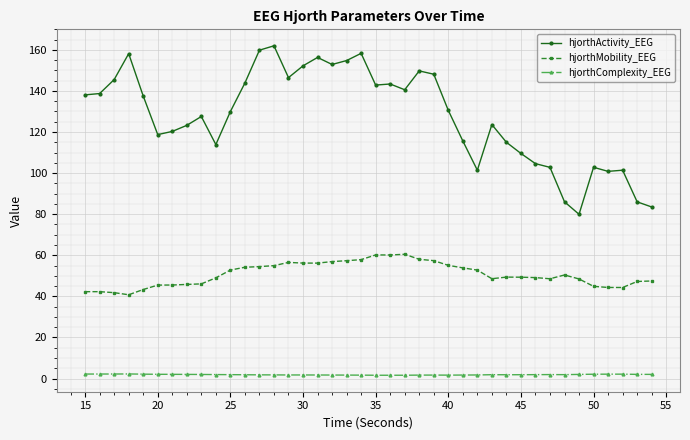

Which series has the largest range (max minus min)?

hjorthActivity_EEG